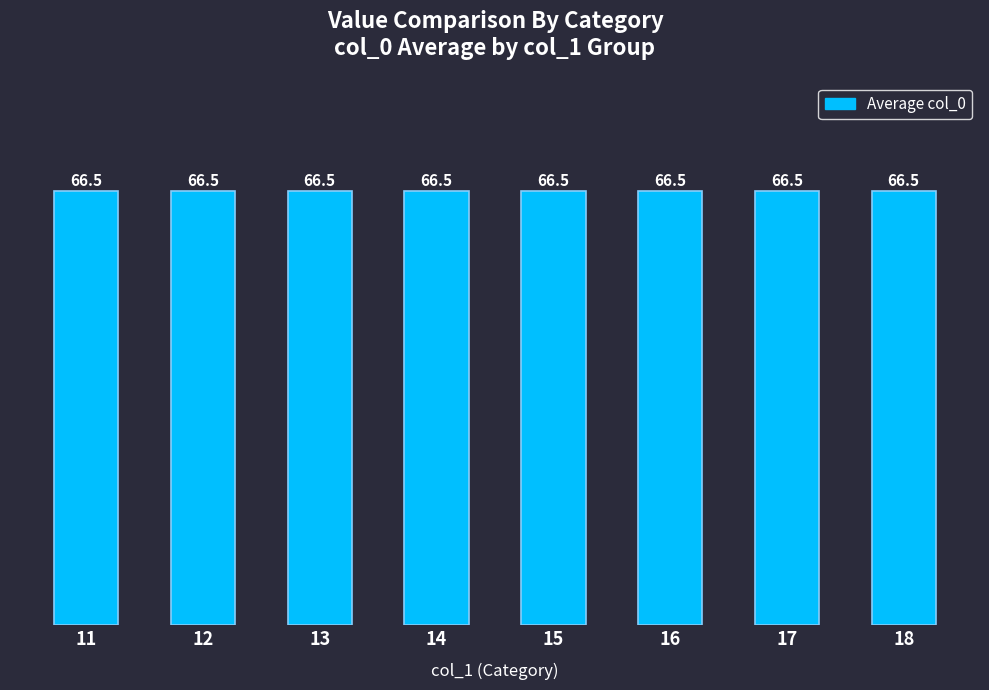

The chart shows a value of 66.5 at 15. True or false?

True